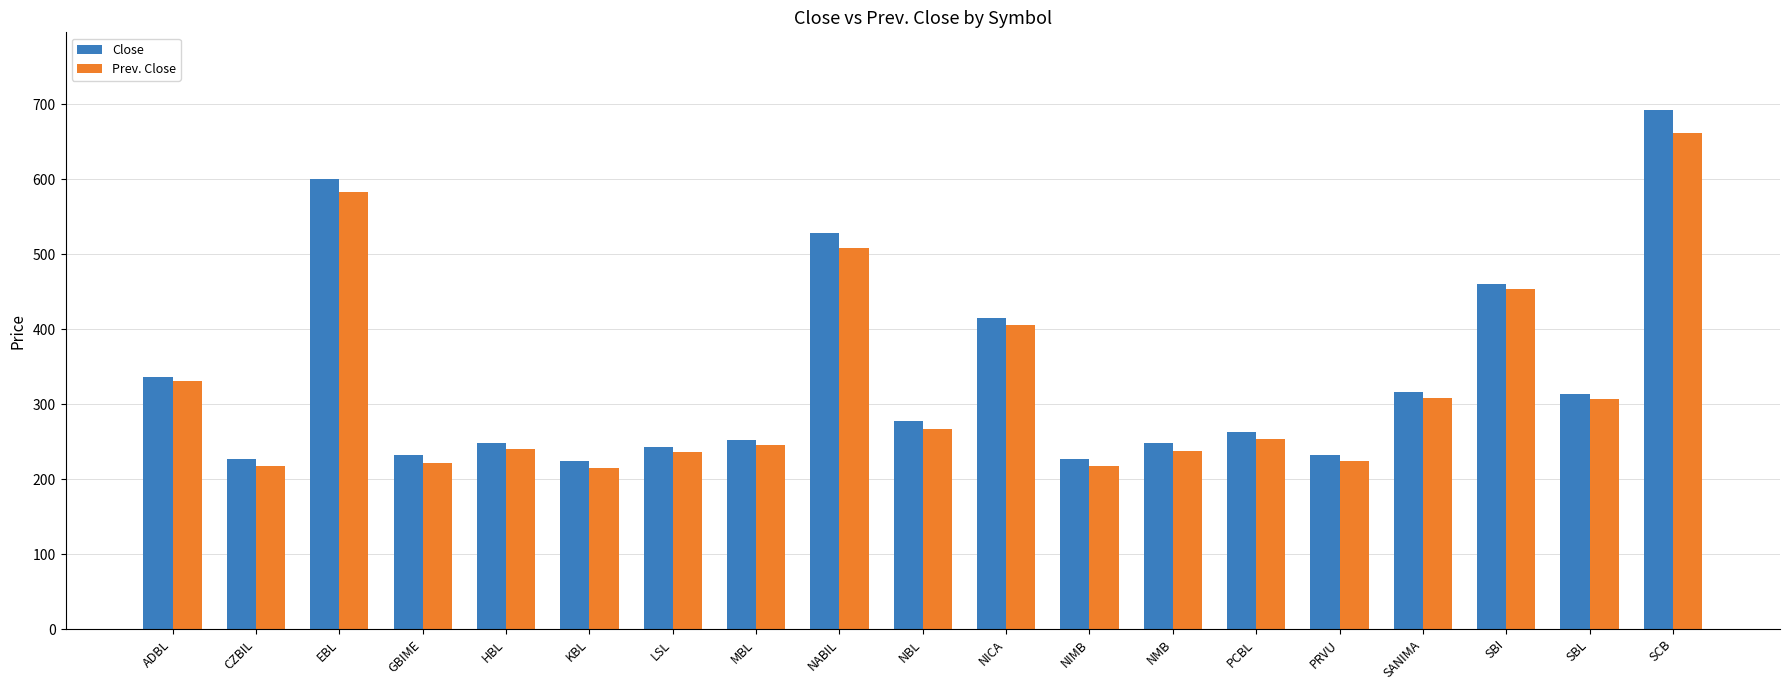

Does the chart contain stacked bars?

No